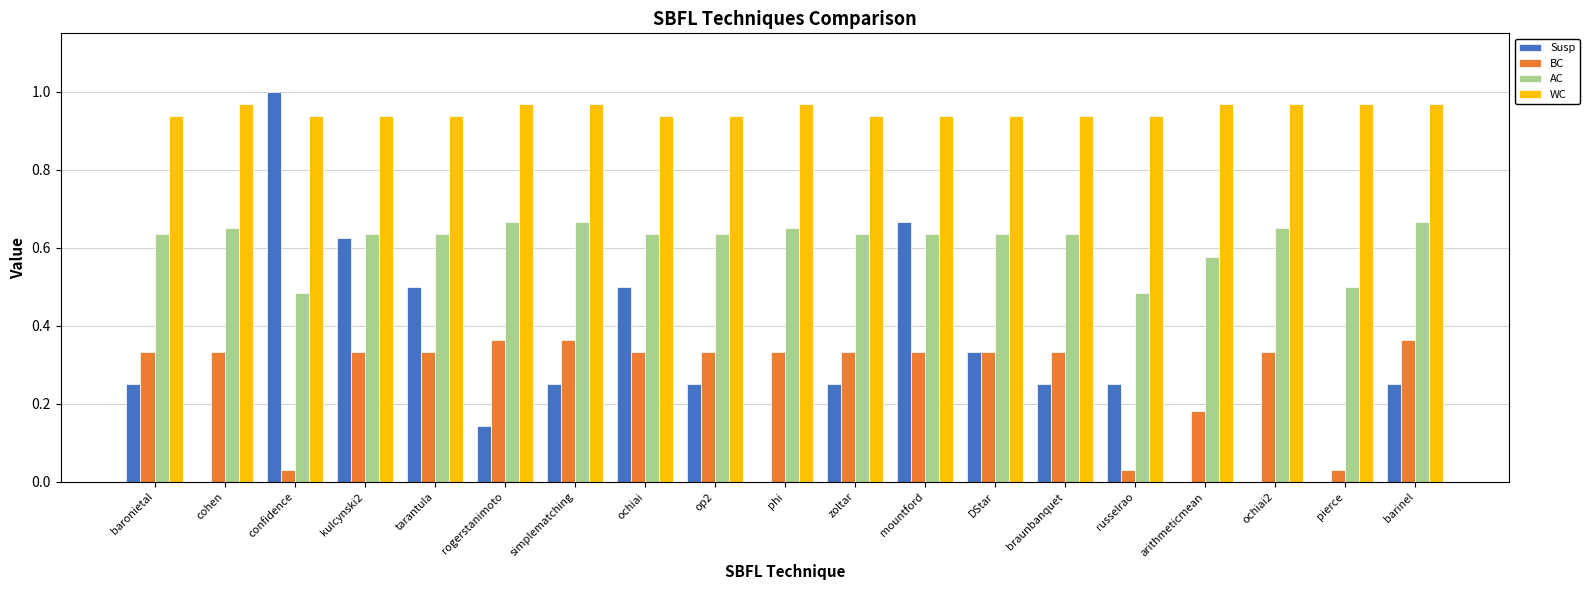

At which category does the chart reach its peak across all series?

confidence